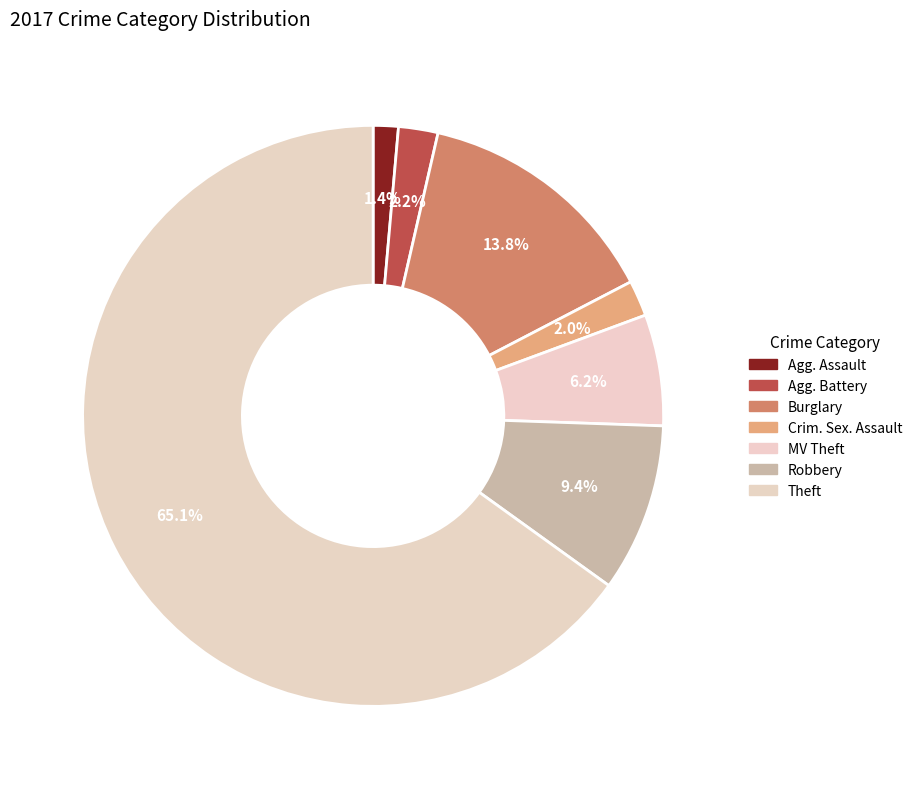

Count the number of slices in the pie.

7